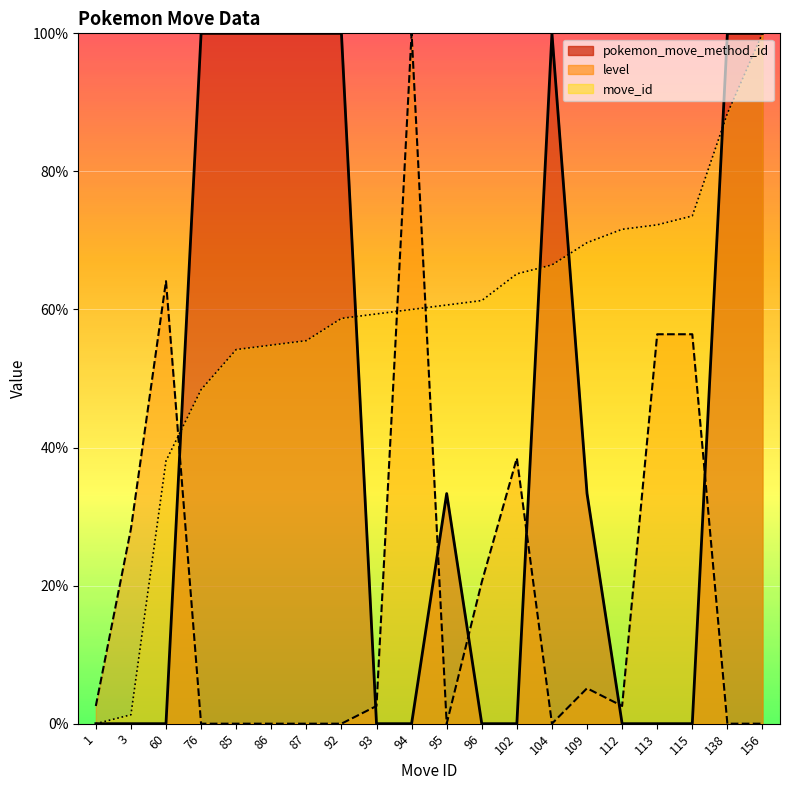

What is the spread (max minus min) of values at 156?

100.0